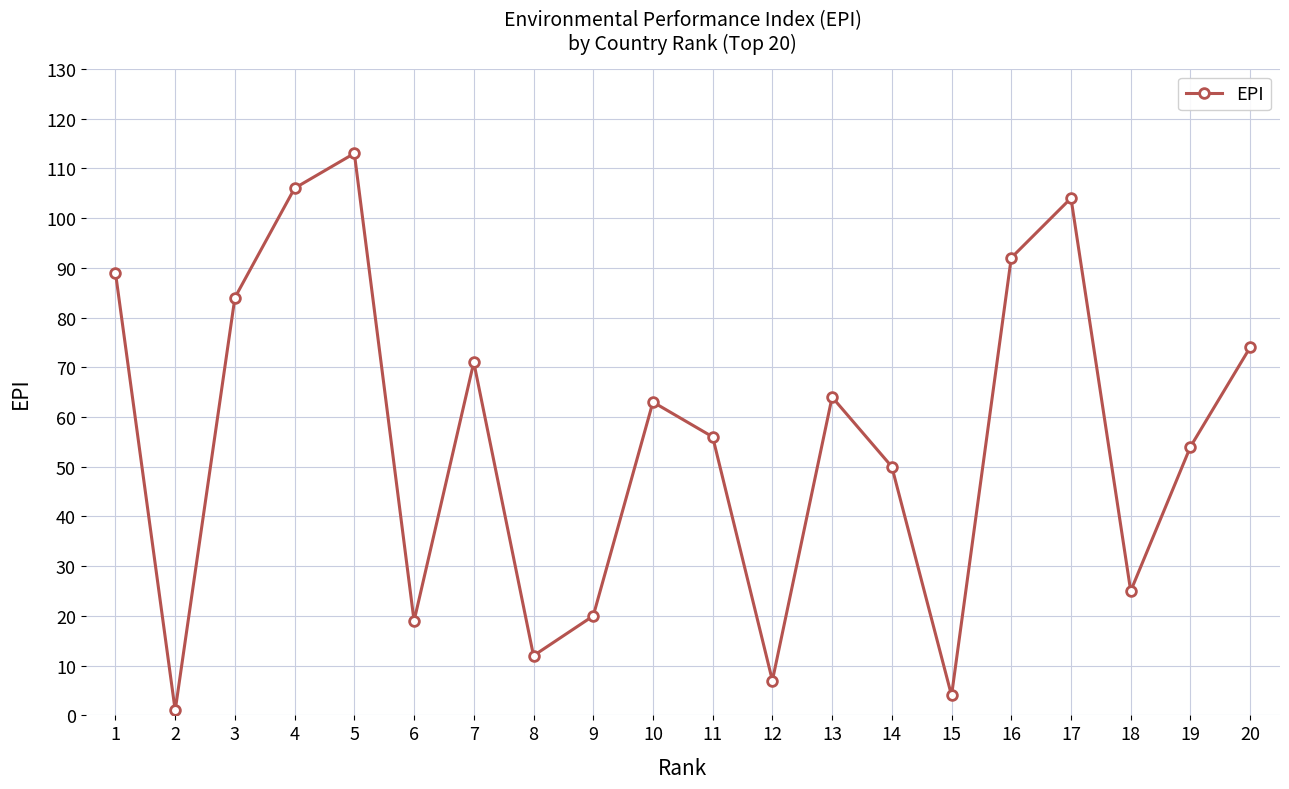

Does the chart display data point markers on the line(s)?

Yes